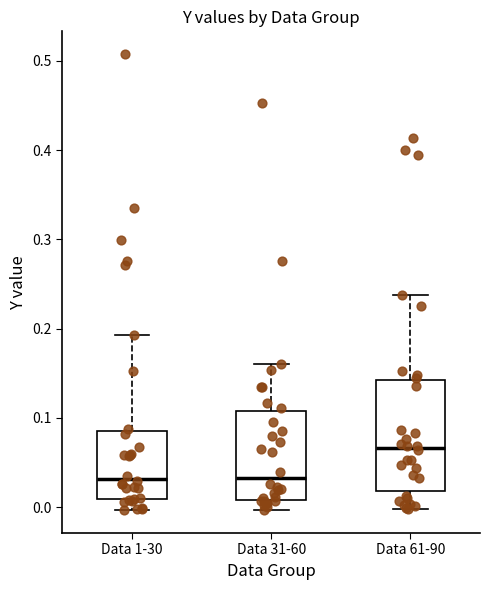

Where does the lower whisker of the box for Data 61-90 end on the y-axis? The values are not printed on the chart, so give them approximately, as read against the axis.

0.00